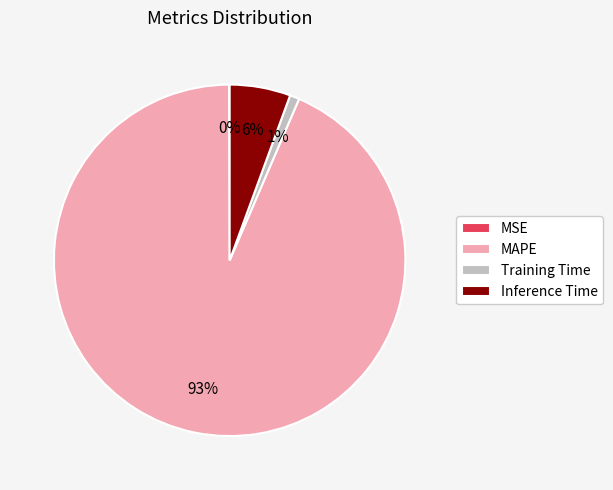

Between Inference Time and Training Time, which is larger?

Inference Time